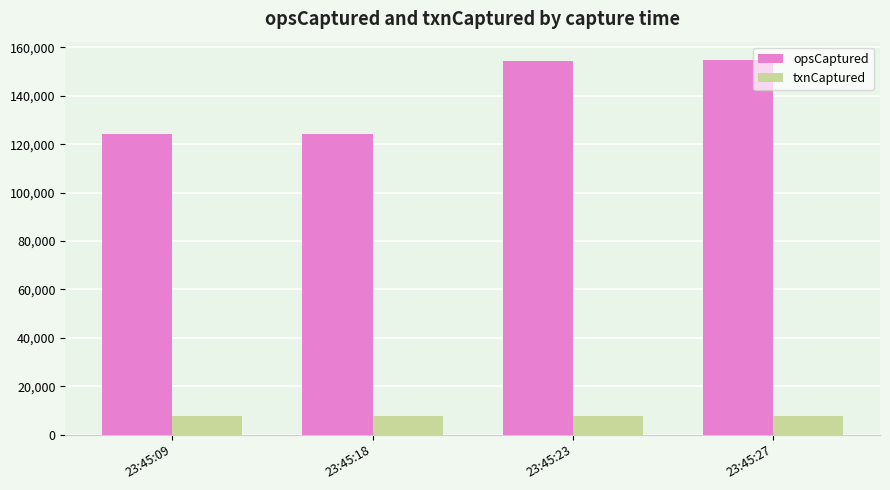

What is the total value across all series at 23:45:27?

162531